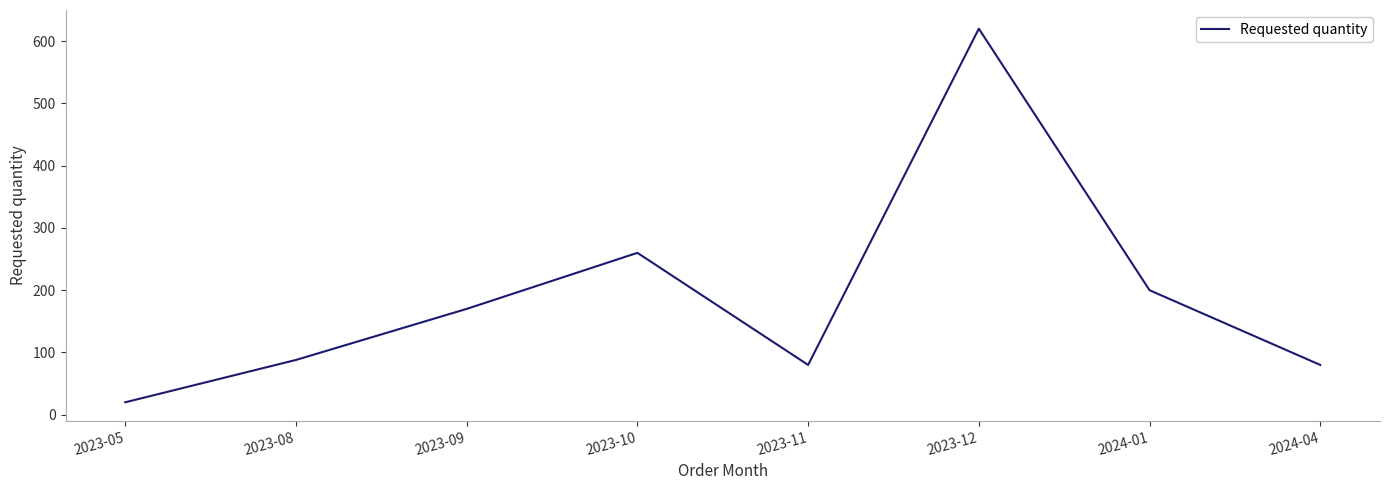

Where is the data nearest to the value 320?

2023-10